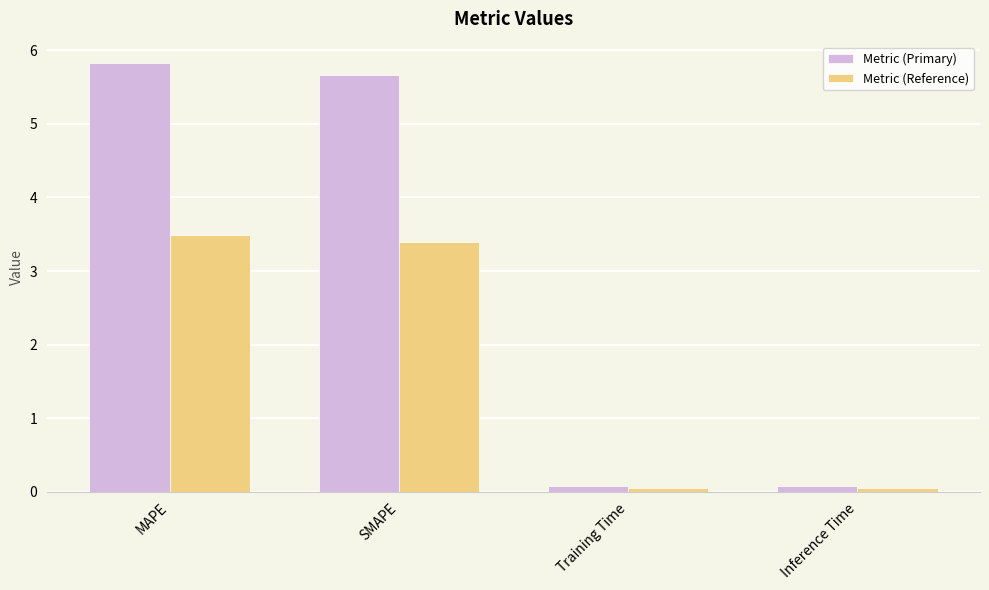

Which series has the largest range (max minus min)?

Metric (Primary)